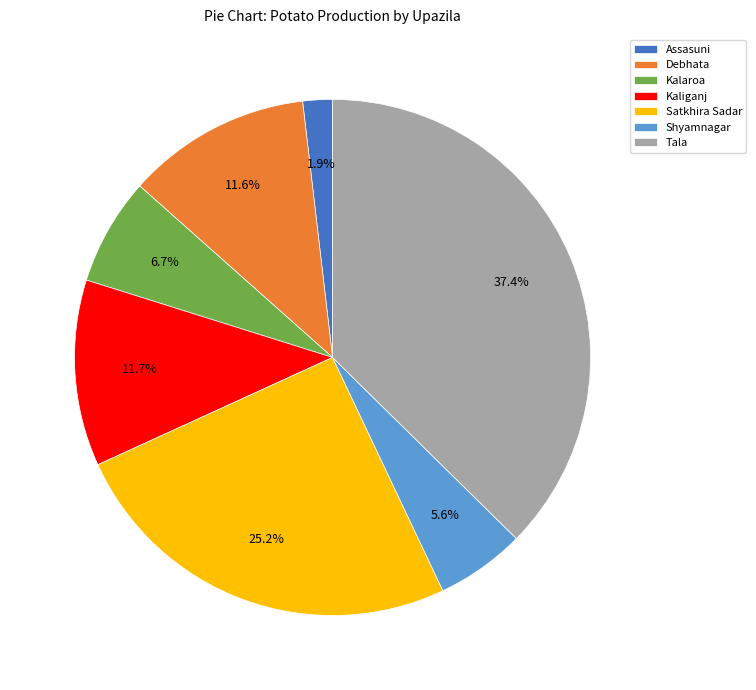

Which has a higher value, Assasuni or Tala?

Tala